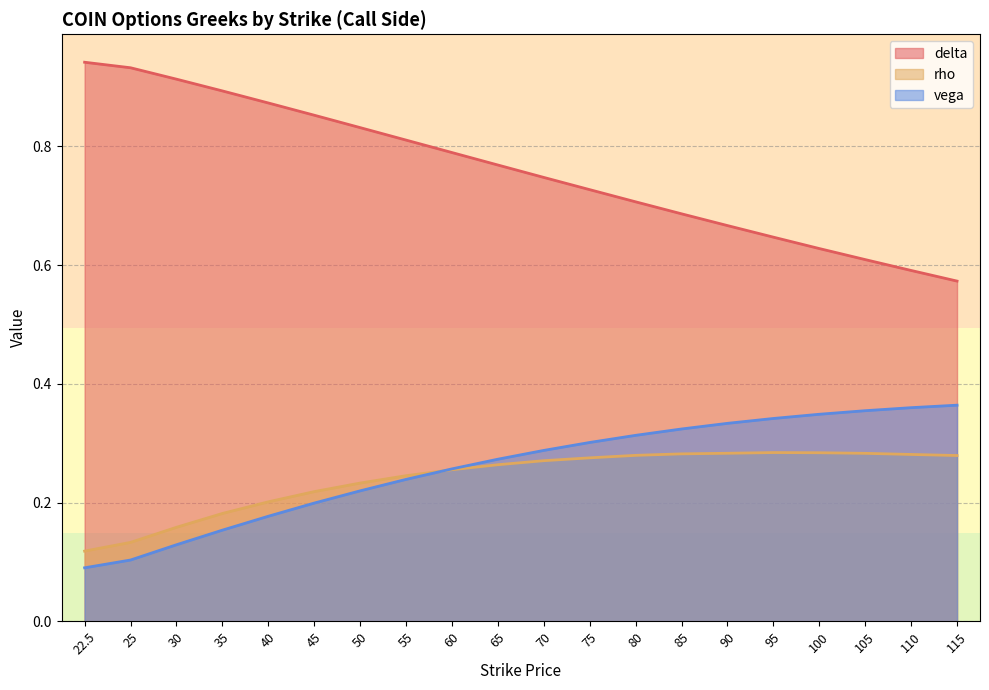

What is the difference between the highest and lowest values at 45?

0.7